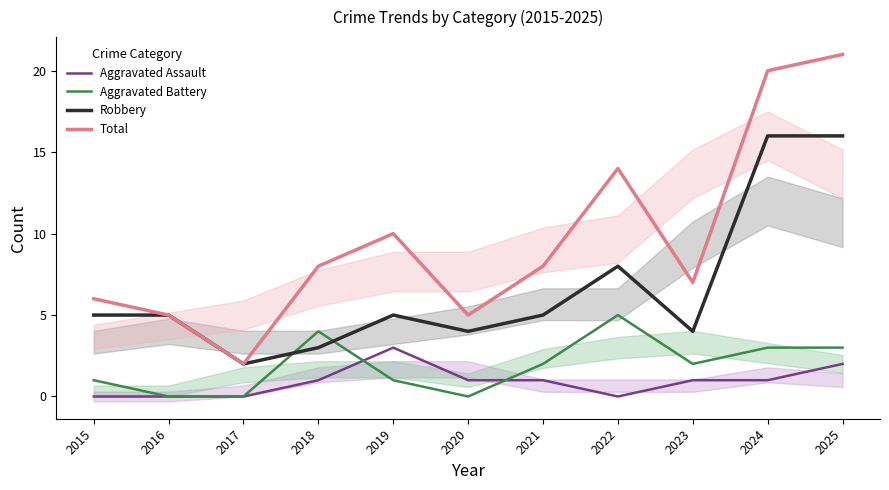

Reading left to right, transcribe all the data shown in this chart.

Aggravated Assault: 2015=0	2016=0	2017=0	2018=1	2019=3	2020=1	2021=1	2022=0	2023=1	2024=1	2025=2
Aggravated Battery: 2015=1	2016=0	2017=0	2018=4	2019=1	2020=0	2021=2	2022=5	2023=2	2024=3	2025=3
Robbery: 2015=5	2016=5	2017=2	2018=3	2019=5	2020=4	2021=5	2022=8	2023=4	2024=16	2025=16
Total: 2015=6	2016=5	2017=2	2018=8	2019=10	2020=5	2021=8	2022=14	2023=7	2024=20	2025=21